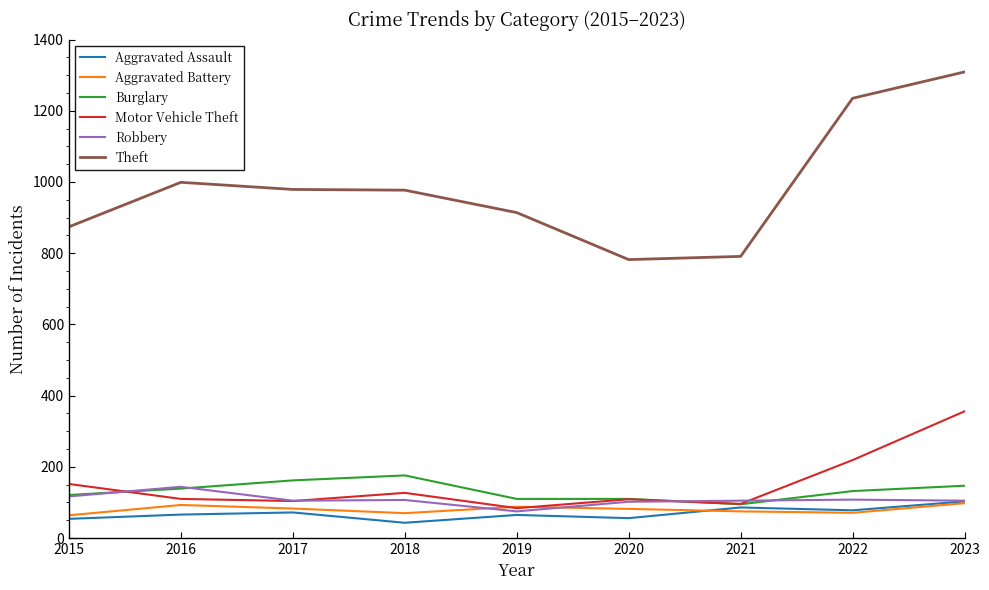

What value does the Theft series have at 2020, to the nearest 10?

780